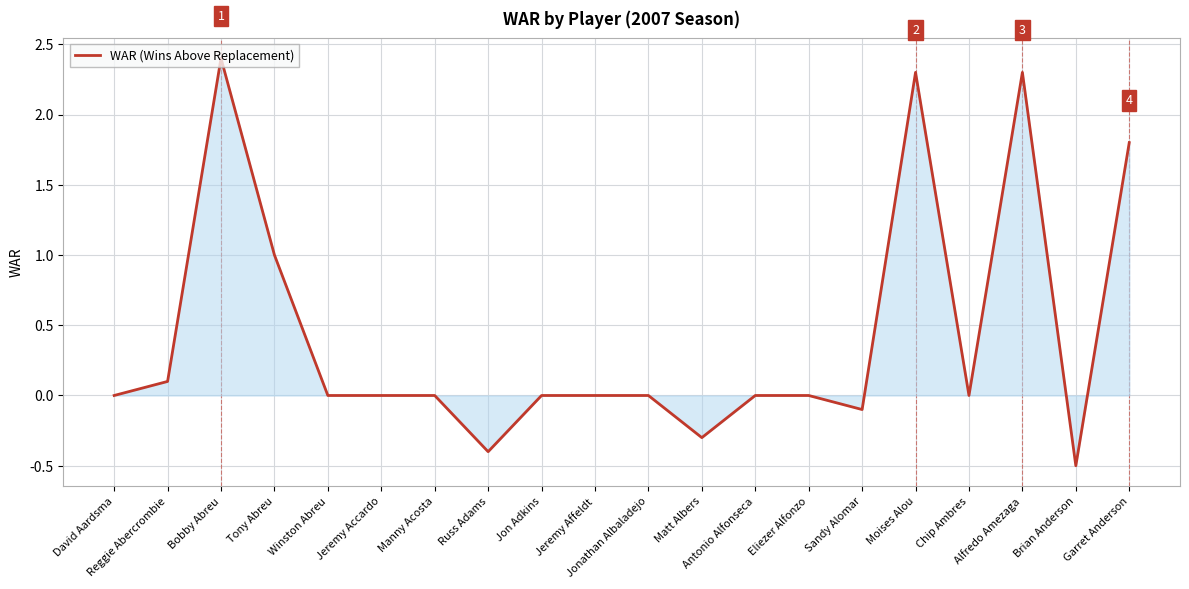

What is the smallest value displayed?

-0.5